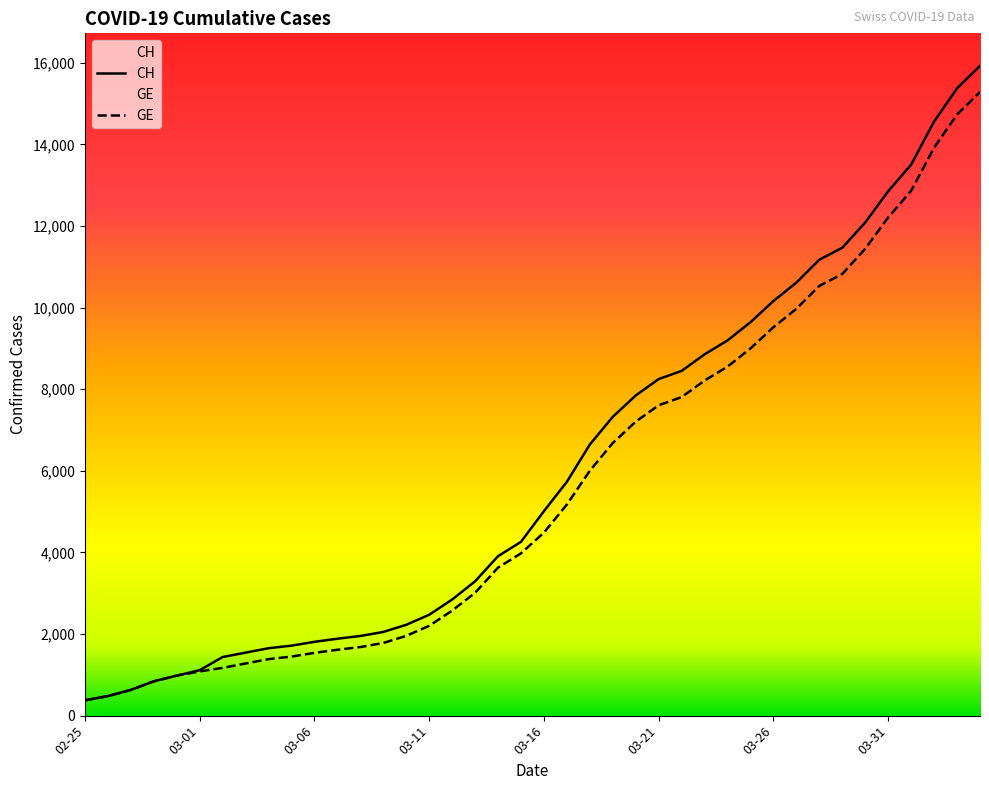

How many data points in GE are above 4485?

19